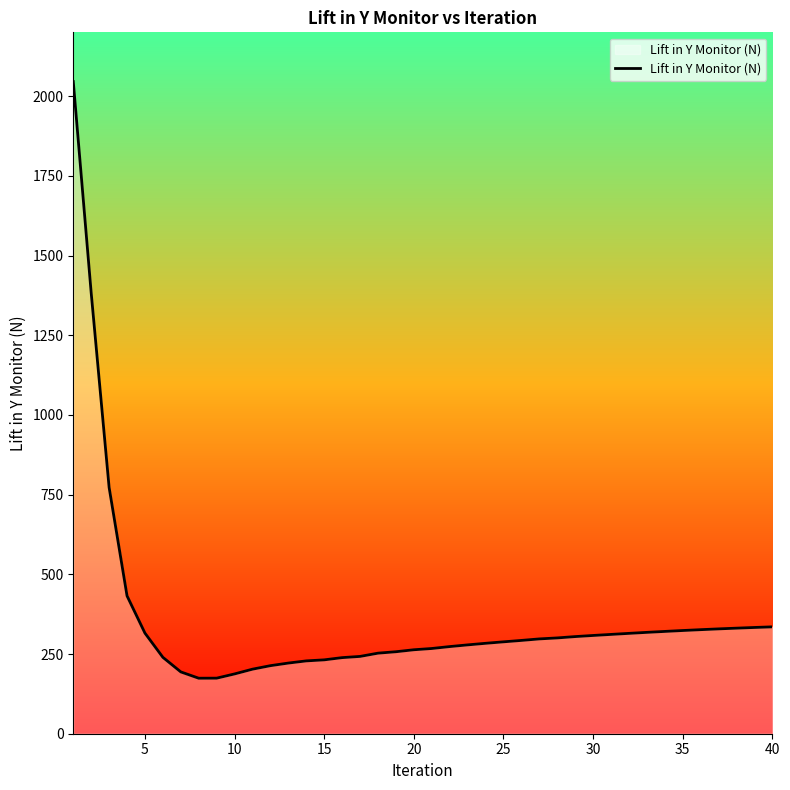

How many lines are shown in the chart?

1